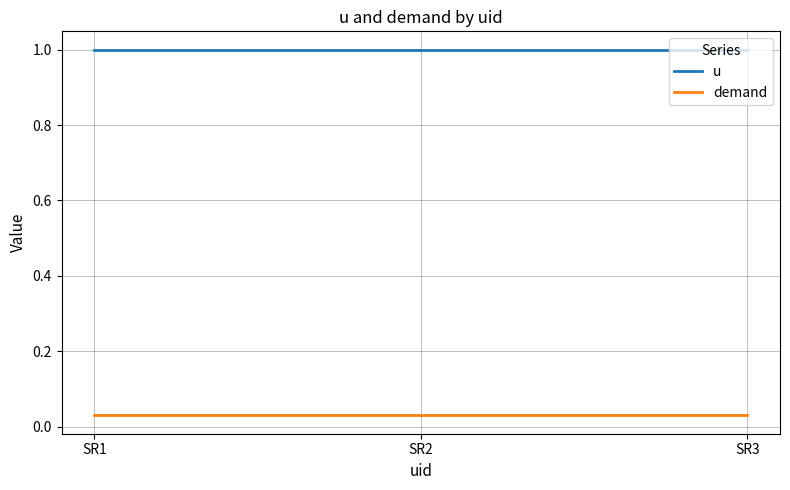

The u series shows 0.5 at SR3. True or false?

False